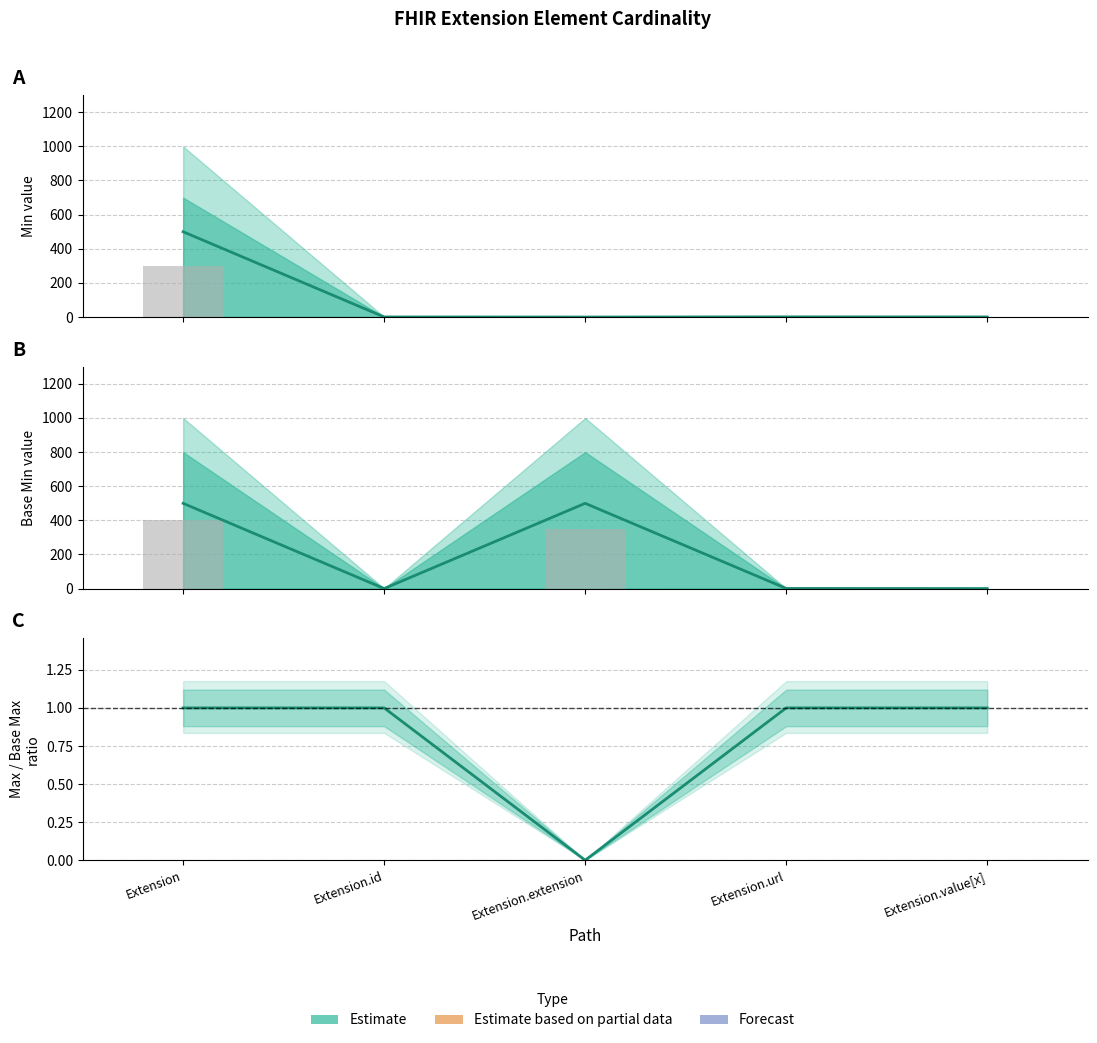

What is the sum of all Base Max_numeric values?

1001.0